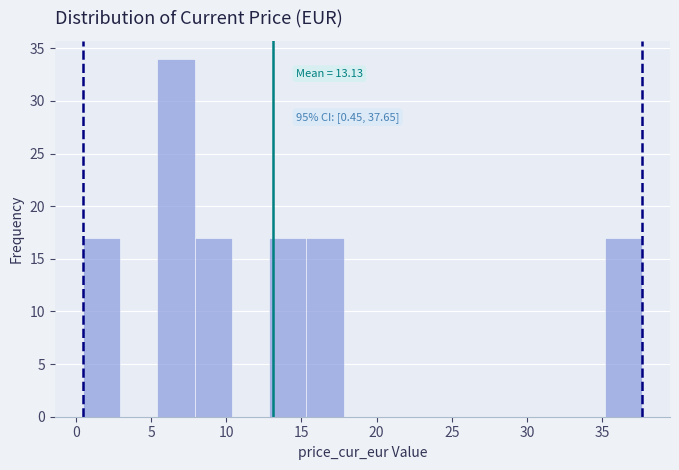

Over which range of the x-axis is the bar tallest?

5.5 to 8.0